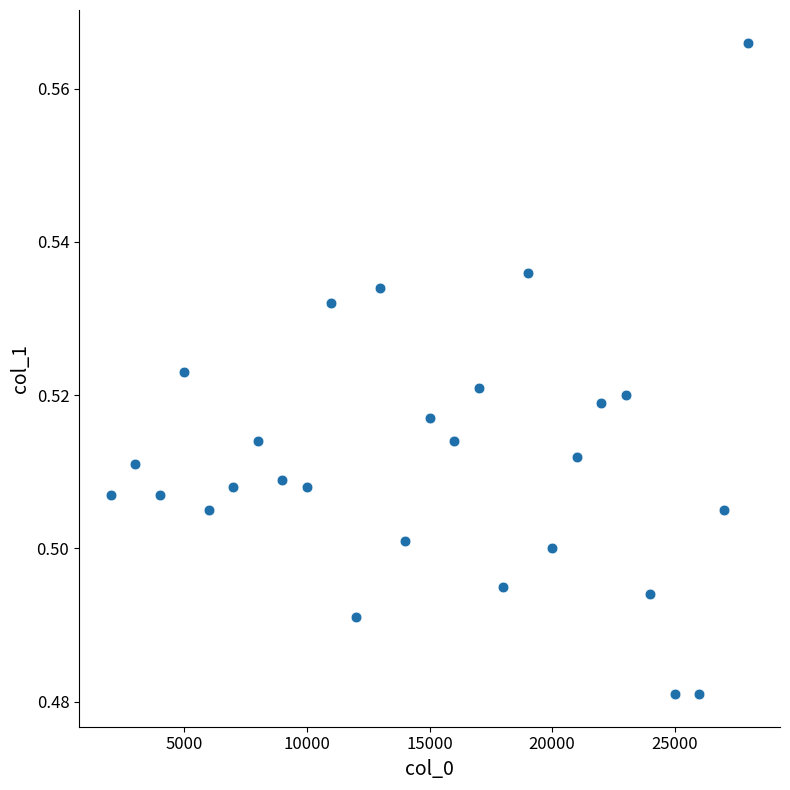

What is the range of X values (max minus min)?

26000.0